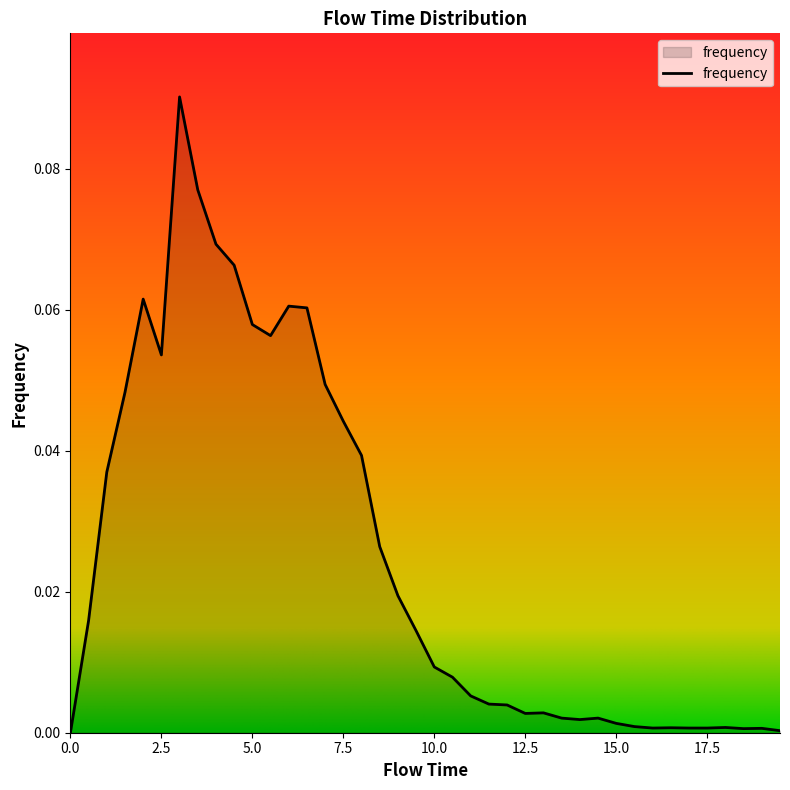

Reading left to right, what are all the values shown in this chart?

0.0	0.0	0.0	0.0	0.1	0.1	0.1	0.1	0.1	0.1	0.1	0.1	0.1	0.1	0.0	0.0	0.0	0.0	0.0	0.0	0.0	0.0	0.0	0.0	0.0	0.0	0.0	0.0	0.0	0.0	0.0	0.0	0.0	0.0	0.0	0.0	0.0	0.0	0.0	0.0